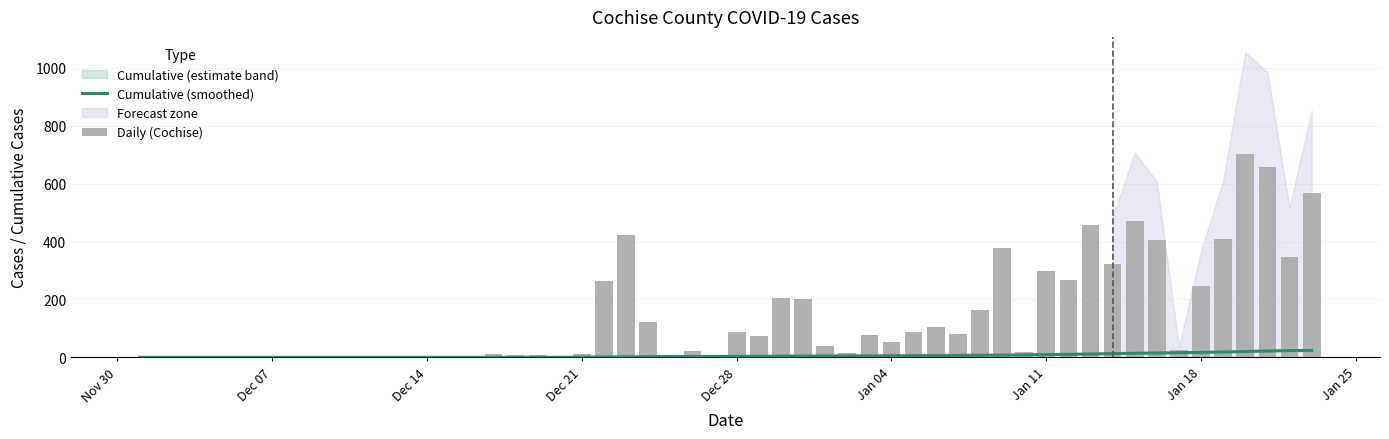

How many values in the Cumulative (smoothed) series exceed 5?

22